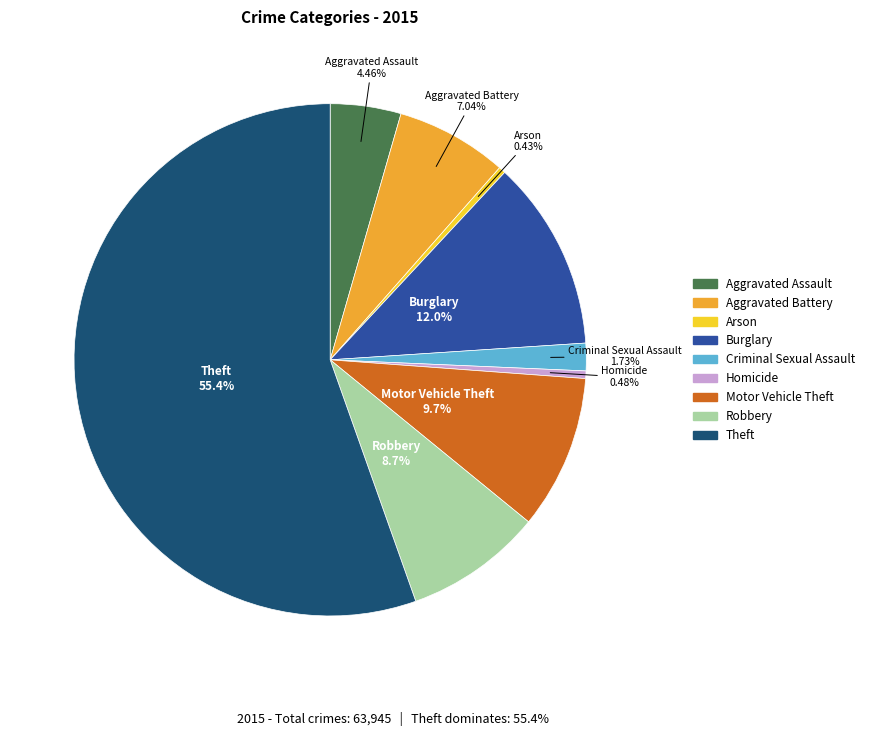

Which slice represents more than half of the pie?

Theft